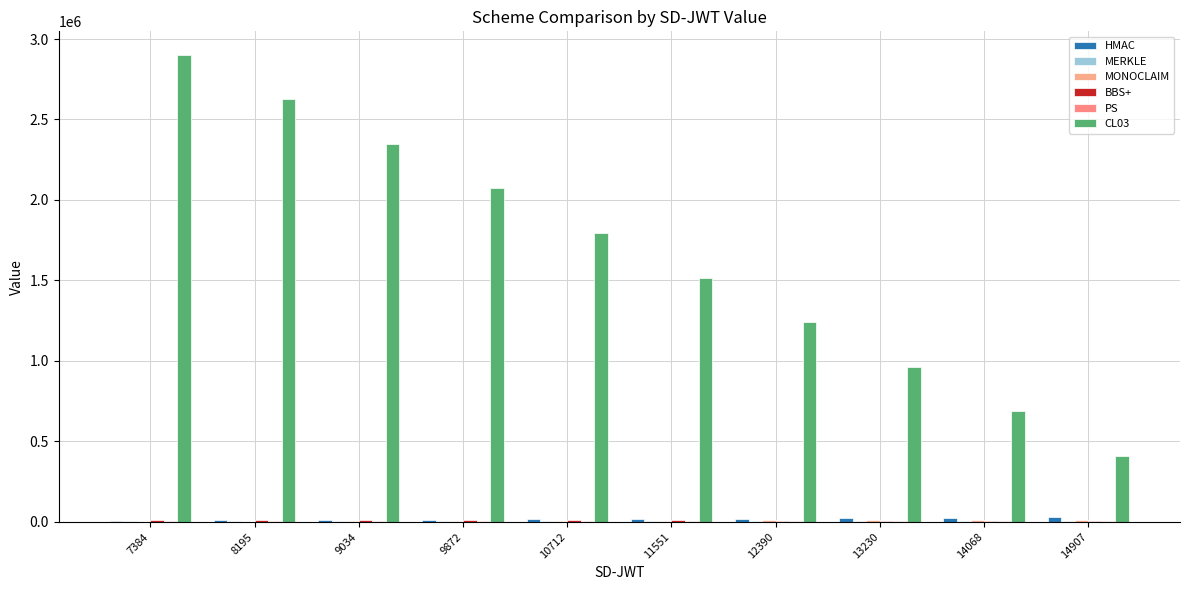

Reading right to left, what are all the values shown in this chart?

HMAC: 14907=27072	14068=24902	13230=22734	12390=20560	11551=18368	10712=16211	9872=14014	9034=11882	8195=9722	7384=7574
MERKLE: 14907=5123	14068=4947	13230=4542	12390=4380	11551=4008	10712=3803	9872=3234	9034=3067	8195=2664	7384=2524
MONOCLAIM: 14907=12267	14068=10955	13230=9643	12390=8331	11551=7019	10712=5707	9872=4395	9034=3083	8195=1771	7384=480
BBS+: 14907=6027	14068=6583	13230=7154	12390=7723	11551=8276	10712=8867	9872=9435	9034=10003	8195=10580	7384=11187
PS: 14907=5648	14068=5275	13230=4882	12390=4490	11551=4100	10712=3723	9872=3364	9034=2951	8195=2567	7384=2239
CL03: 14907=410295	14068=687232	13230=964112	12390=1241032	11551=1518024	10712=1794867	9872=2071852	9034=2348720	8195=2625670	7384=2902603